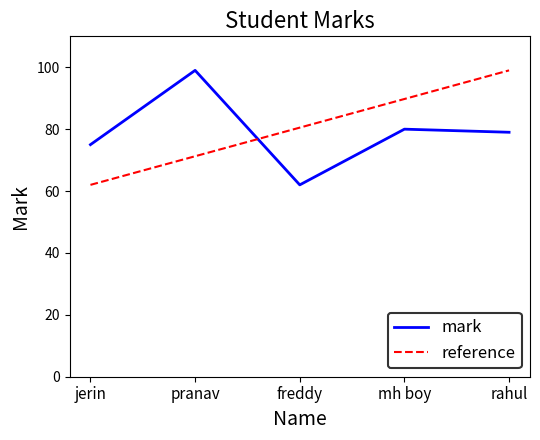

What is the greatest value displayed?

99.0